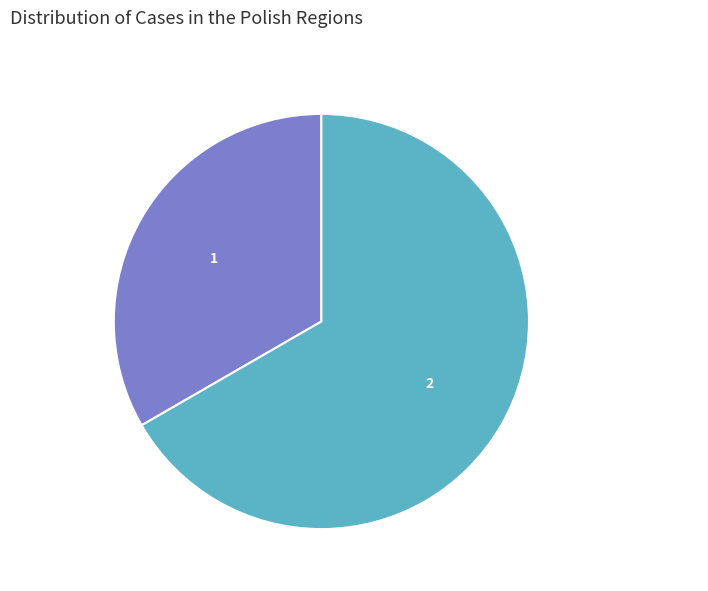

Which category accounts for the majority?

Woj. Kujawsko-Pomorskie